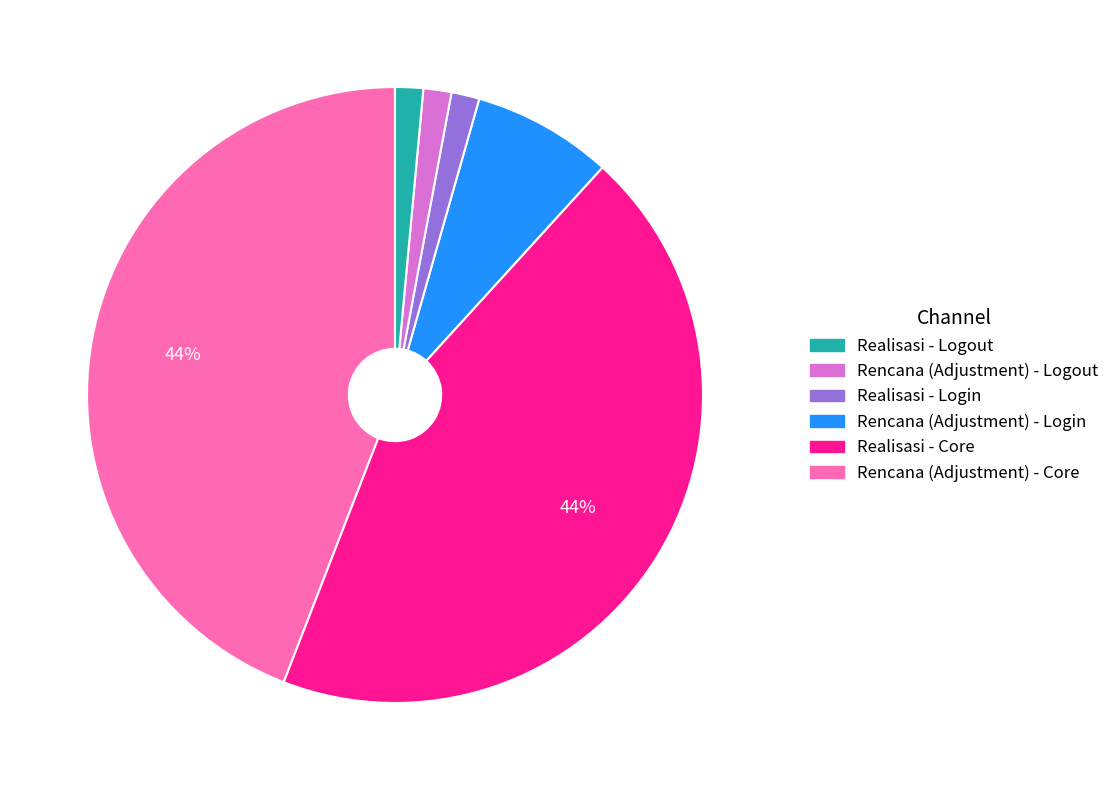

How many segments does this pie chart have?

6